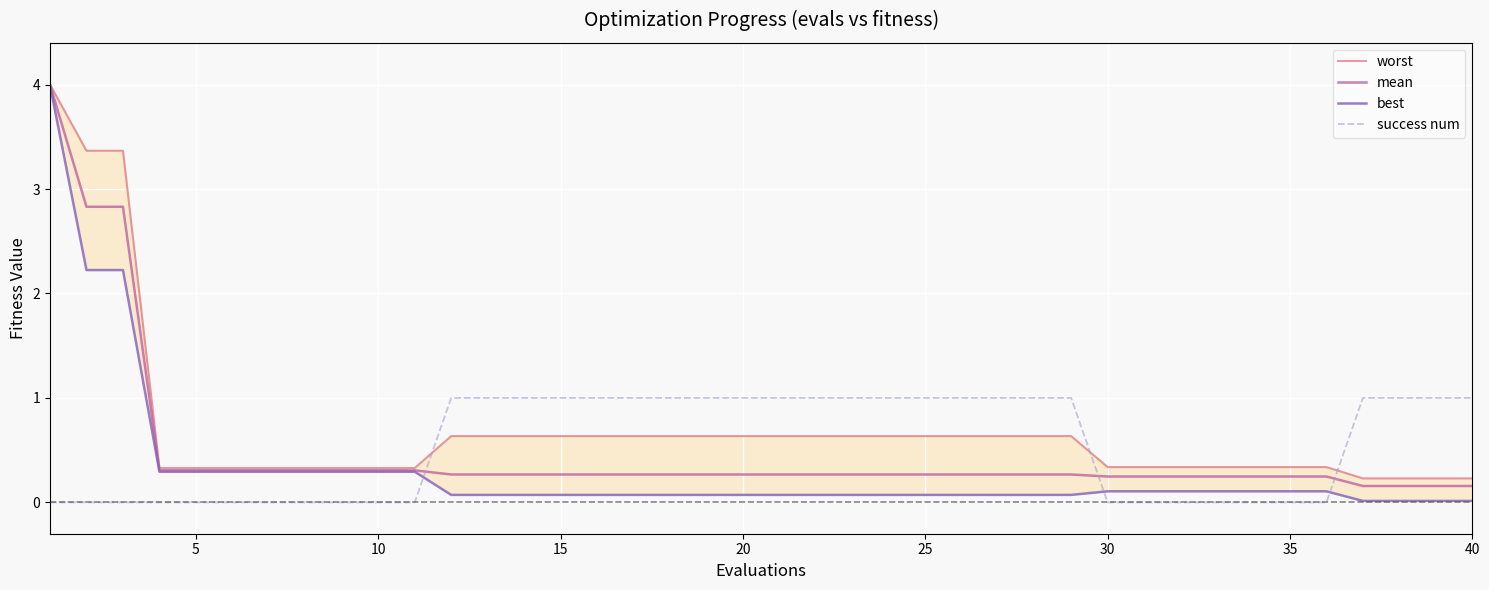

The value of success num at 10 is 0.0. True or false?

True